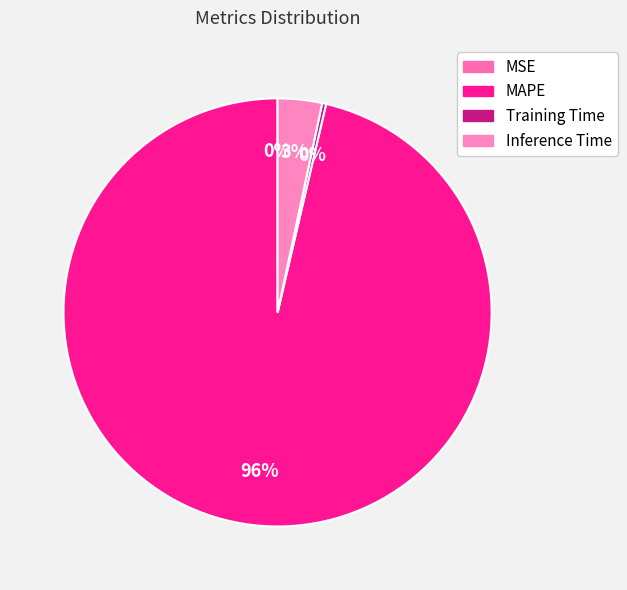

The Inference Time slice represents 3% of the pie. True or false?

True